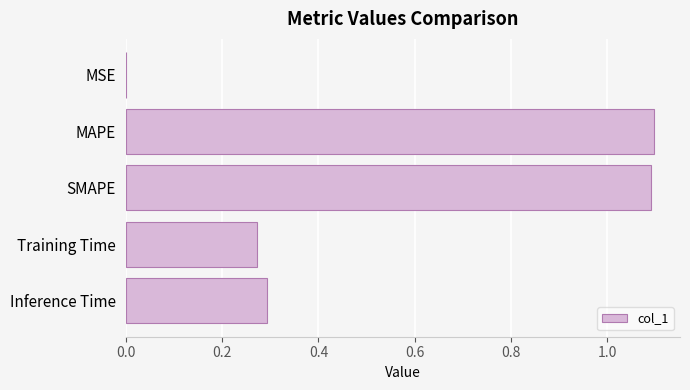

What is the sum of all values?

2.8